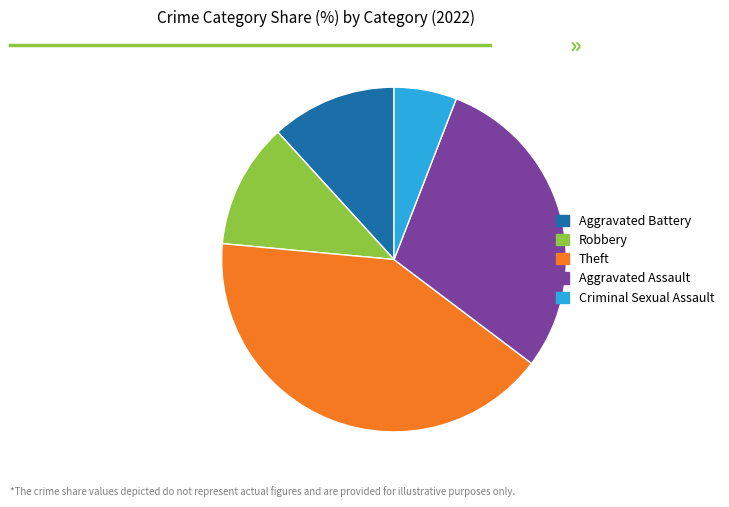

Do Theft and Robbery together represent more than half of the pie?

Yes